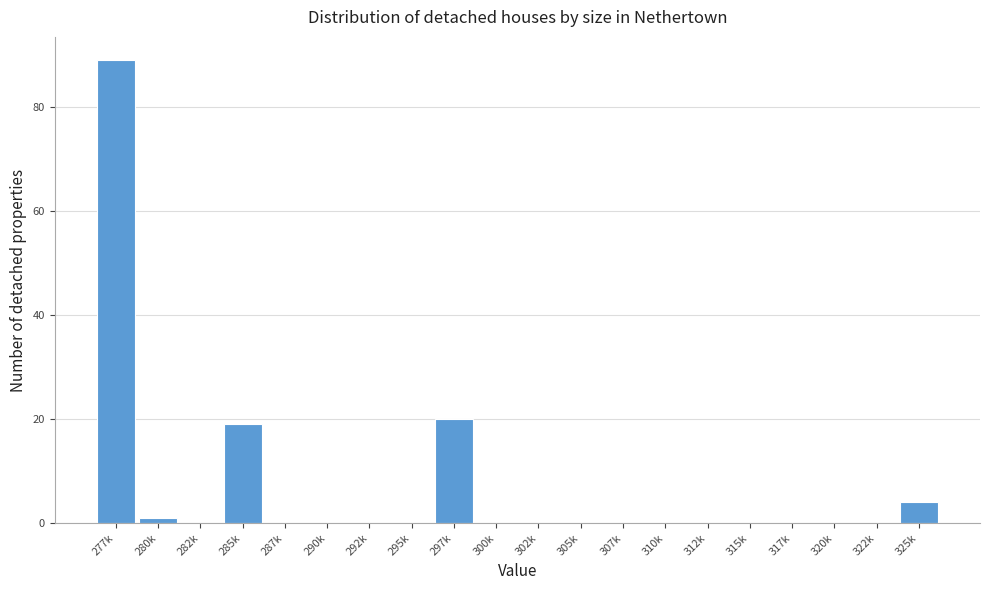

Reading right to left, transcribe all the data shown in this chart.

325k=4	322k=0	320k=0	317k=0	315k=0	312k=0	310k=0	307k=0	305k=0	302k=0	300k=0	297k=20	295k=0	292k=0	290k=0	287k=0	285k=19	282k=0	280k=1	277k=89